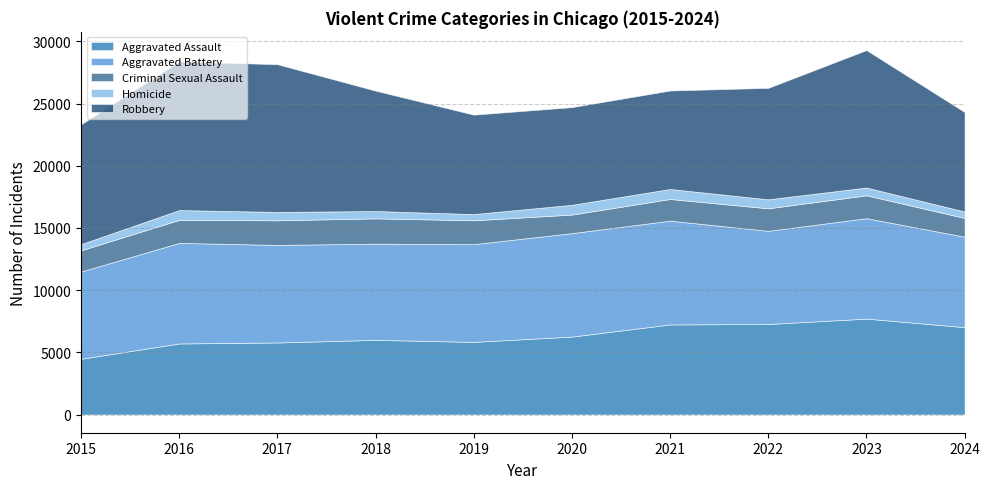

What is the greatest value displayed?

11960